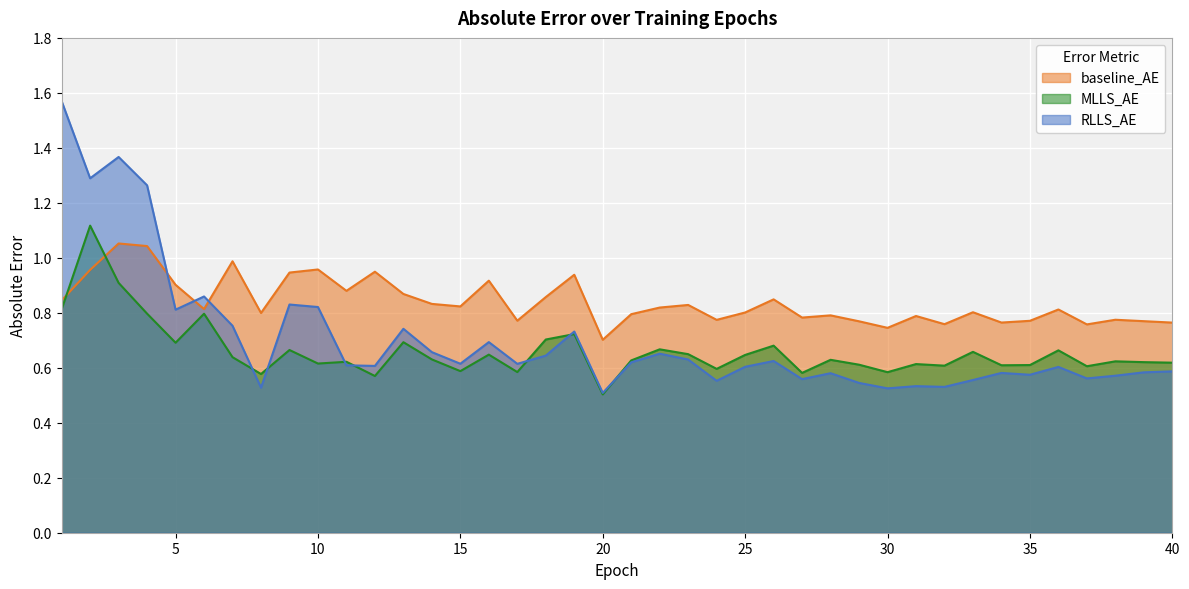

What are all the series names shown in the legend?

baseline_AE, MLLS_AE, RLLS_AE